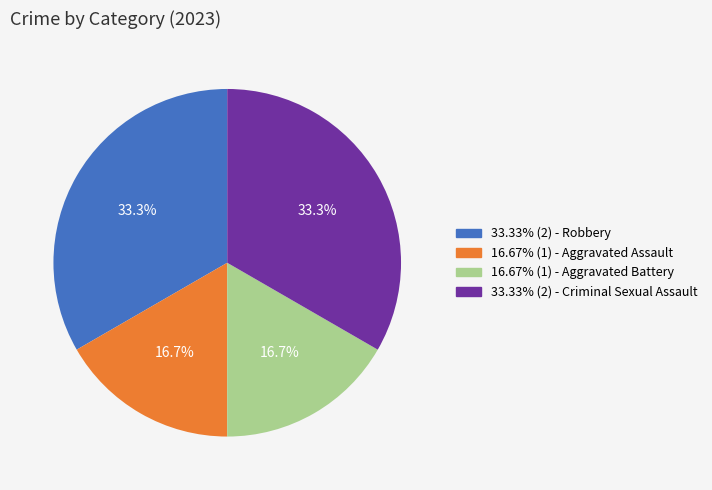

Is there a majority slice in this chart?

No